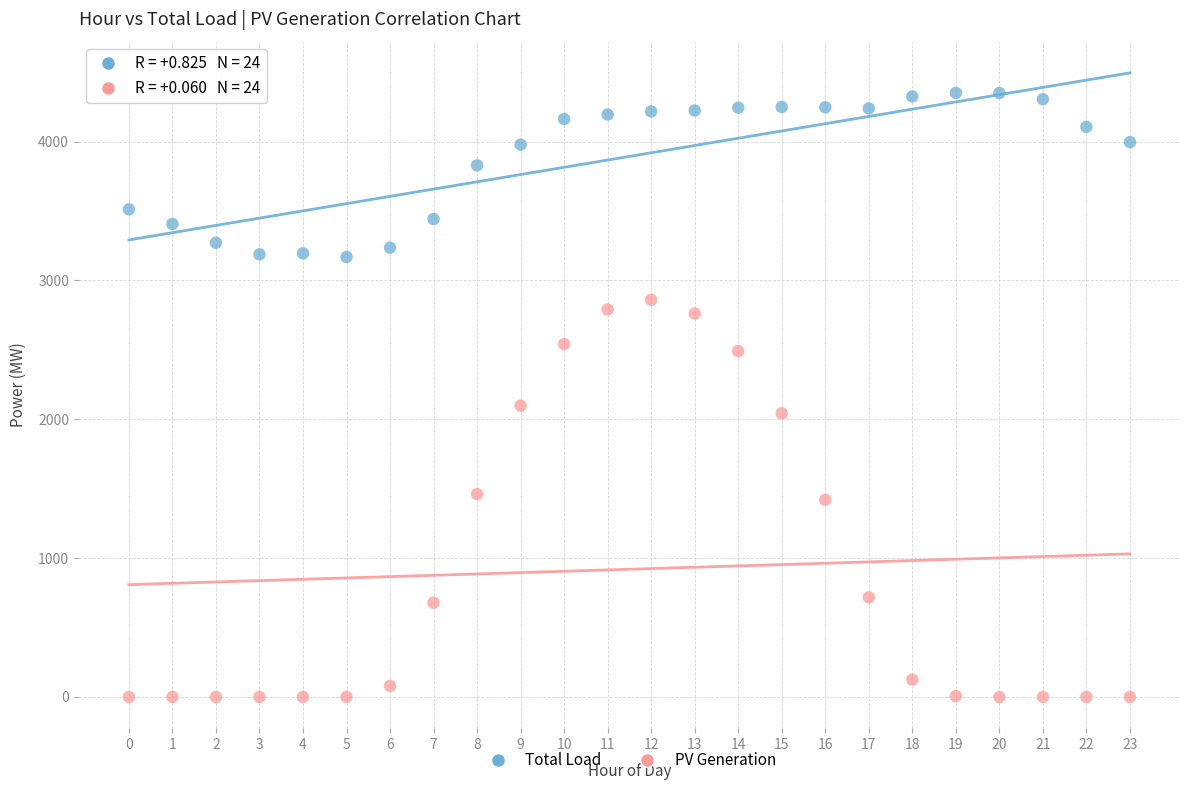

Which series contains the highest Y value?

Total Load